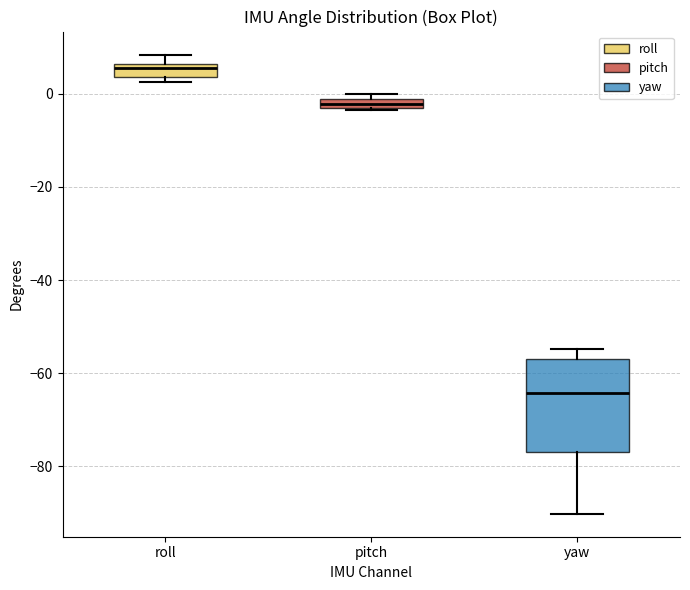

Which box's median line is the highest?

roll